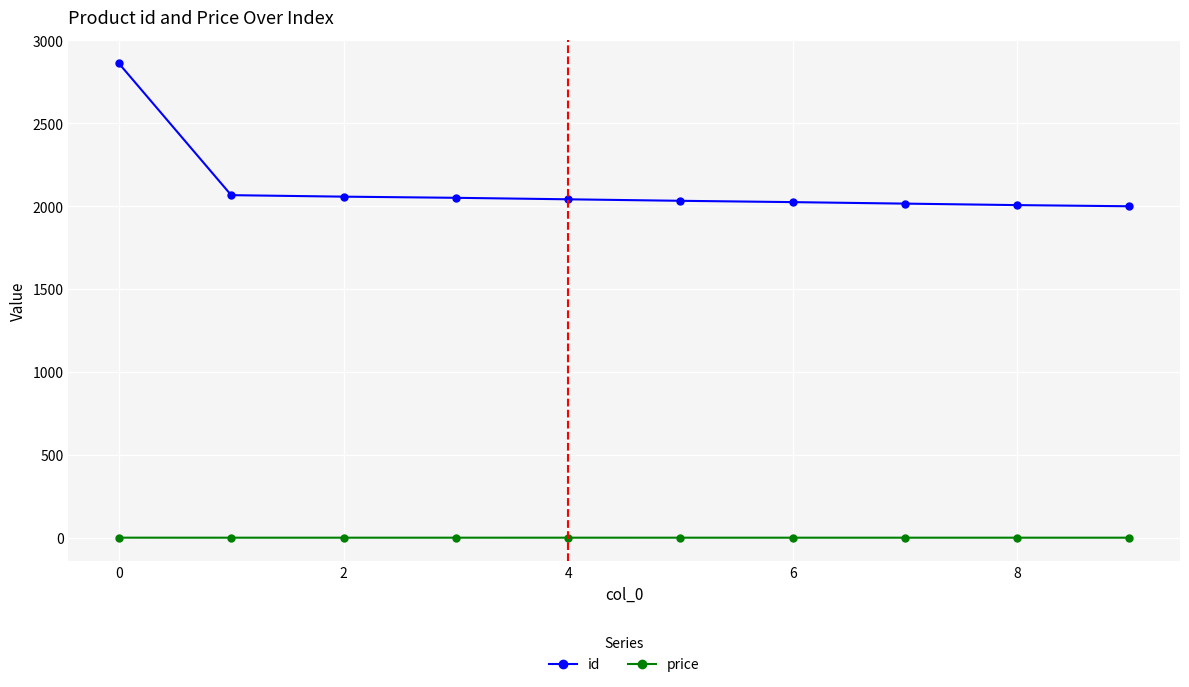

True or false: id and price intersect in this chart.

False